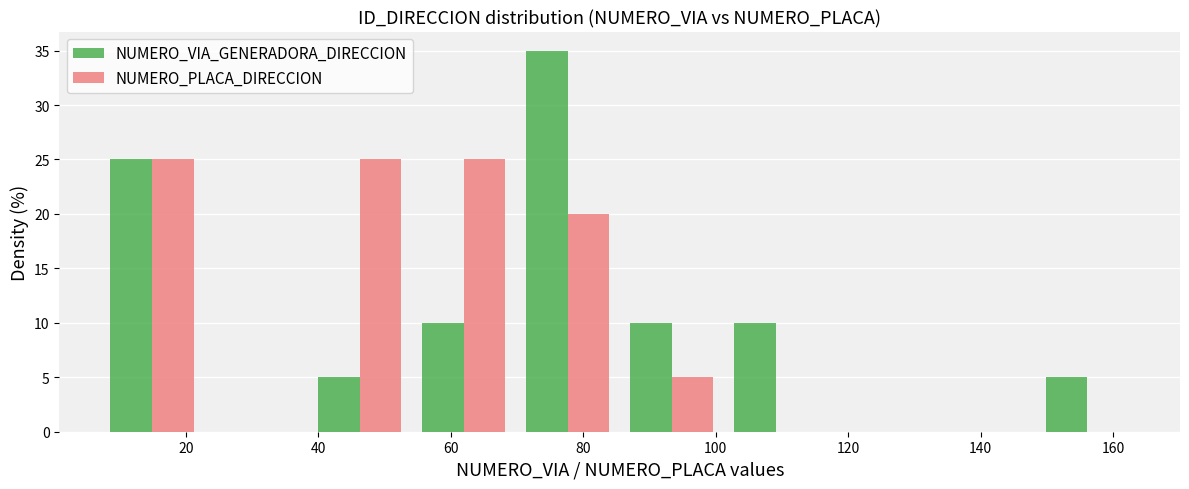

Reading left to right, transcribe this chart: for each range on the x-axis, give the height of each series' bar. Neither the bar edges nor the heights are printed on the chart, so give them approximately, as read against the axes.

8 to 22: NUMERO_VIA_GENERADORA_DIRECCION=25	NUMERO_PLACA_DIRECCION=25
22 to 38: NUMERO_VIA_GENERADORA_DIRECCION=0	NUMERO_PLACA_DIRECCION=0
38 to 54: NUMERO_VIA_GENERADORA_DIRECCION=5	NUMERO_PLACA_DIRECCION=25
54 to 70: NUMERO_VIA_GENERADORA_DIRECCION=10	NUMERO_PLACA_DIRECCION=25
70 to 86: NUMERO_VIA_GENERADORA_DIRECCION=35	NUMERO_PLACA_DIRECCION=20
86 to 102: NUMERO_VIA_GENERADORA_DIRECCION=10	NUMERO_PLACA_DIRECCION=5
102 to 116: NUMERO_VIA_GENERADORA_DIRECCION=10	NUMERO_PLACA_DIRECCION=0
116 to 132: NUMERO_VIA_GENERADORA_DIRECCION=0	NUMERO_PLACA_DIRECCION=0
132 to 148: NUMERO_VIA_GENERADORA_DIRECCION=0	NUMERO_PLACA_DIRECCION=0
148 to 164: NUMERO_VIA_GENERADORA_DIRECCION=5	NUMERO_PLACA_DIRECCION=0